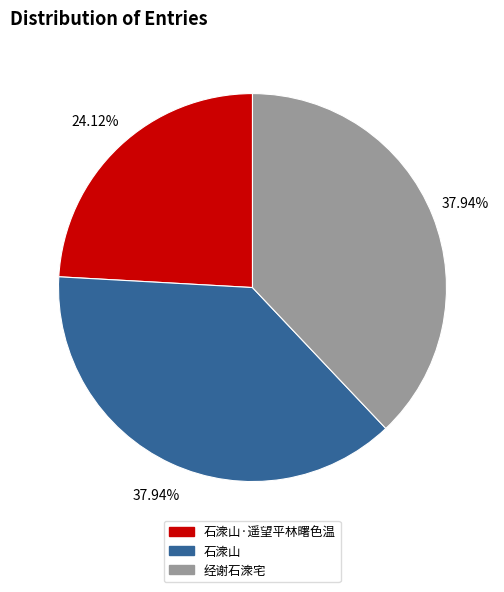

True or false: 石潨山 accounts for 38% of the total.

True